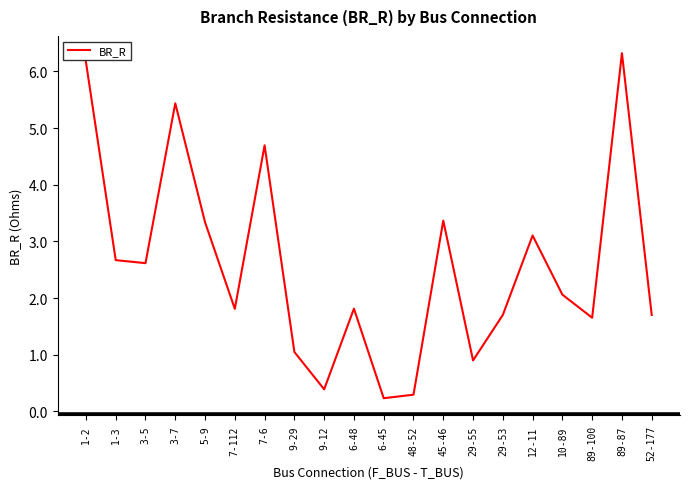

What is the maximum value shown in the chart?

6.3